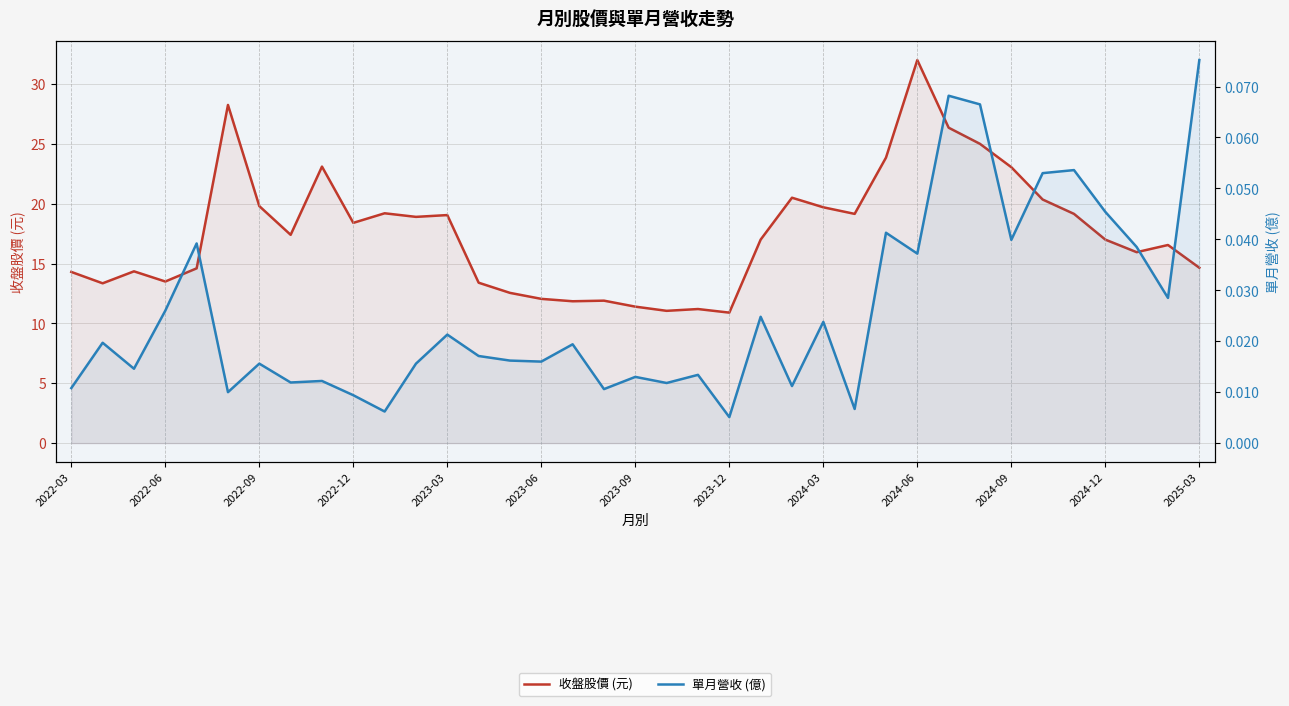

What is the average value of the 收盤股價 (元) series?

17.6